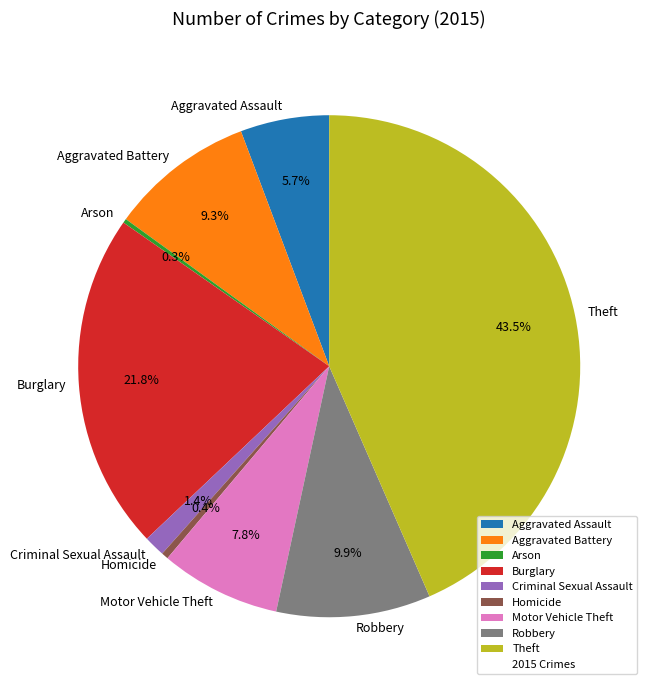

Which slice is the largest?

Theft